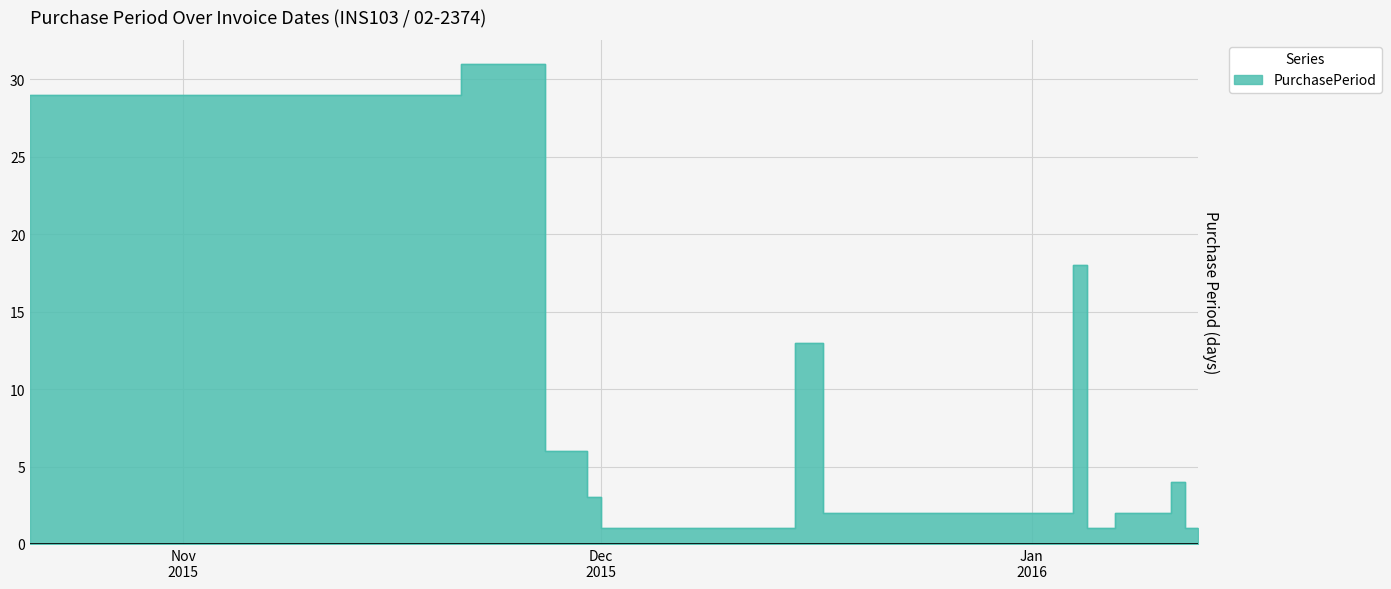

What is the change in value from 2015-12-01 to 2015-12-15?

+12